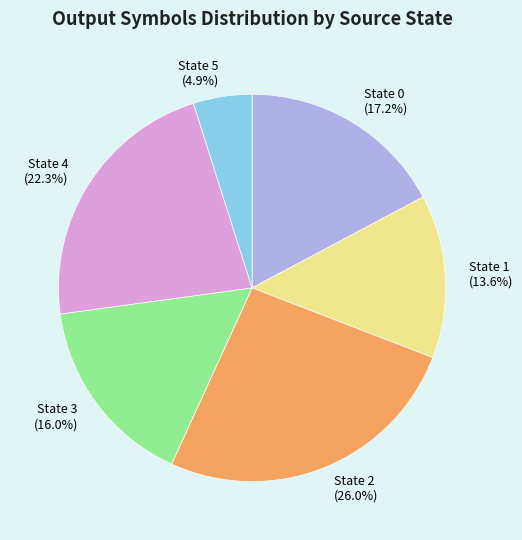

Is the sum of State 5 and State 0 greater than half?

No